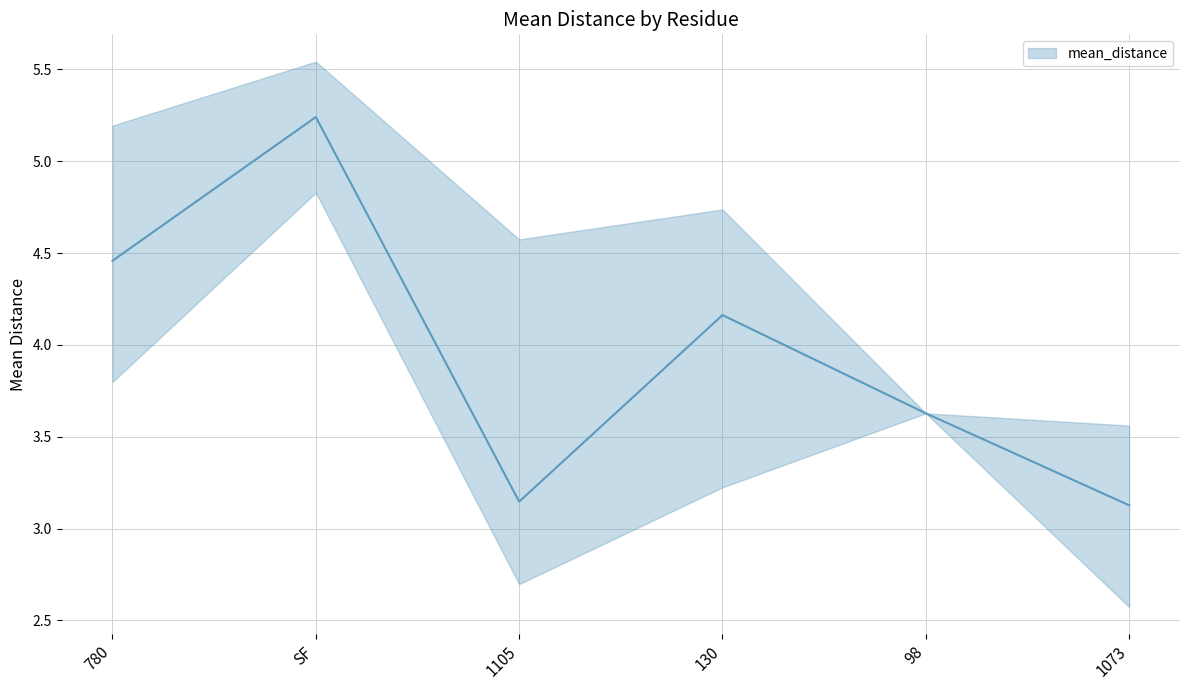

Which category has the lowest value across all series?

1073